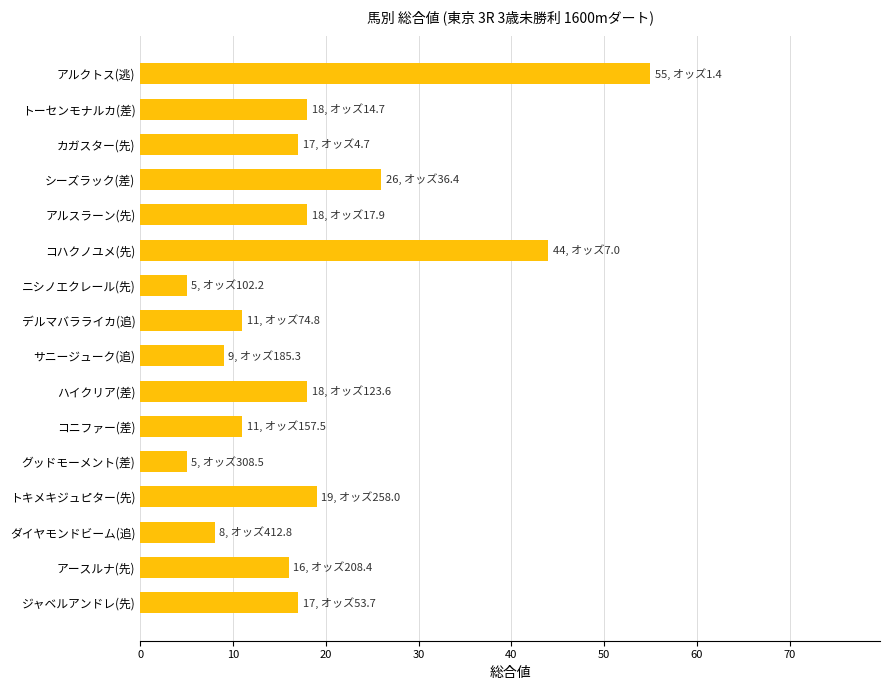

Between ダイヤモンドビーム(追) and トーセンモナルカ(差), which is larger?

トーセンモナルカ(差)